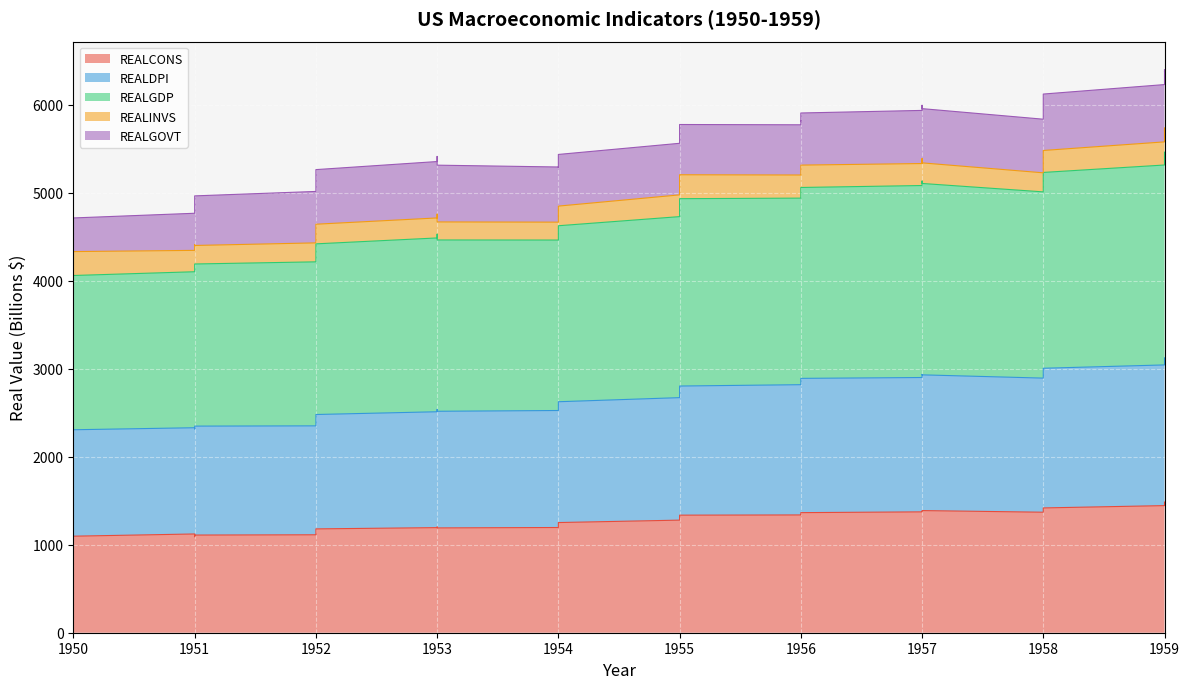

What is the sum of the REALCONS values at 1950 and 1952?

2244.6